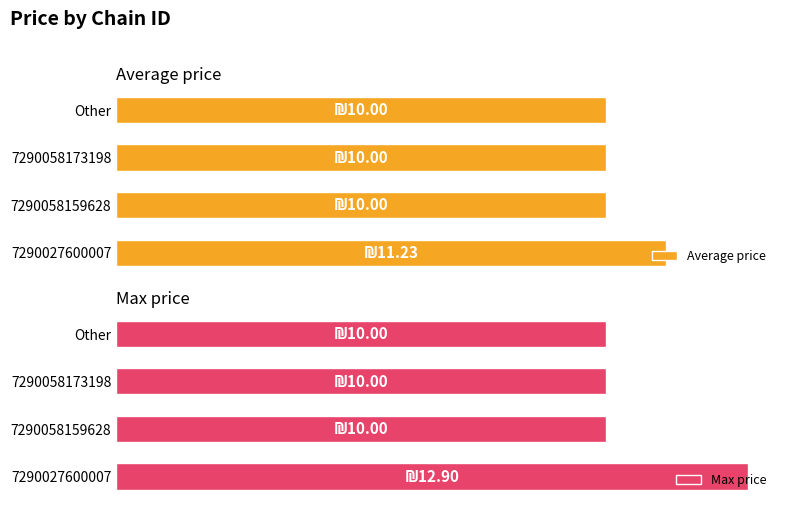

Which series has the largest total across all categories?

Max price